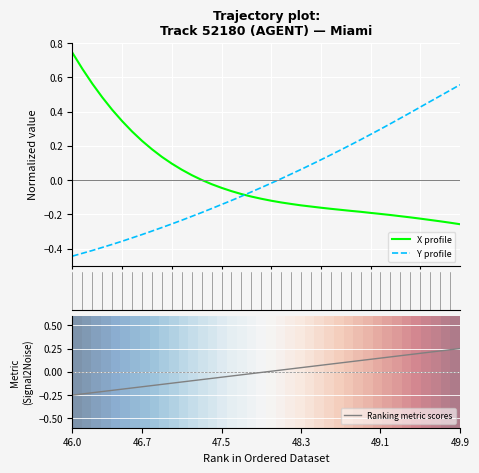

What is the value of the Y profile point at the 35th from the left?

0.4